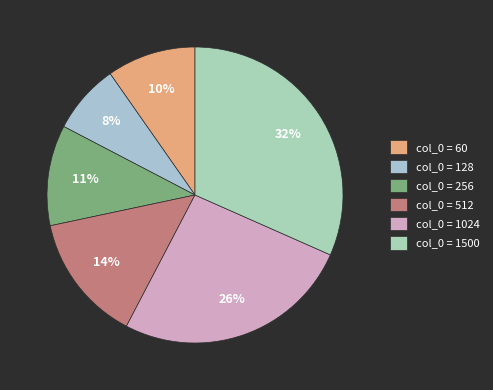

How many segments does this pie chart have?

6